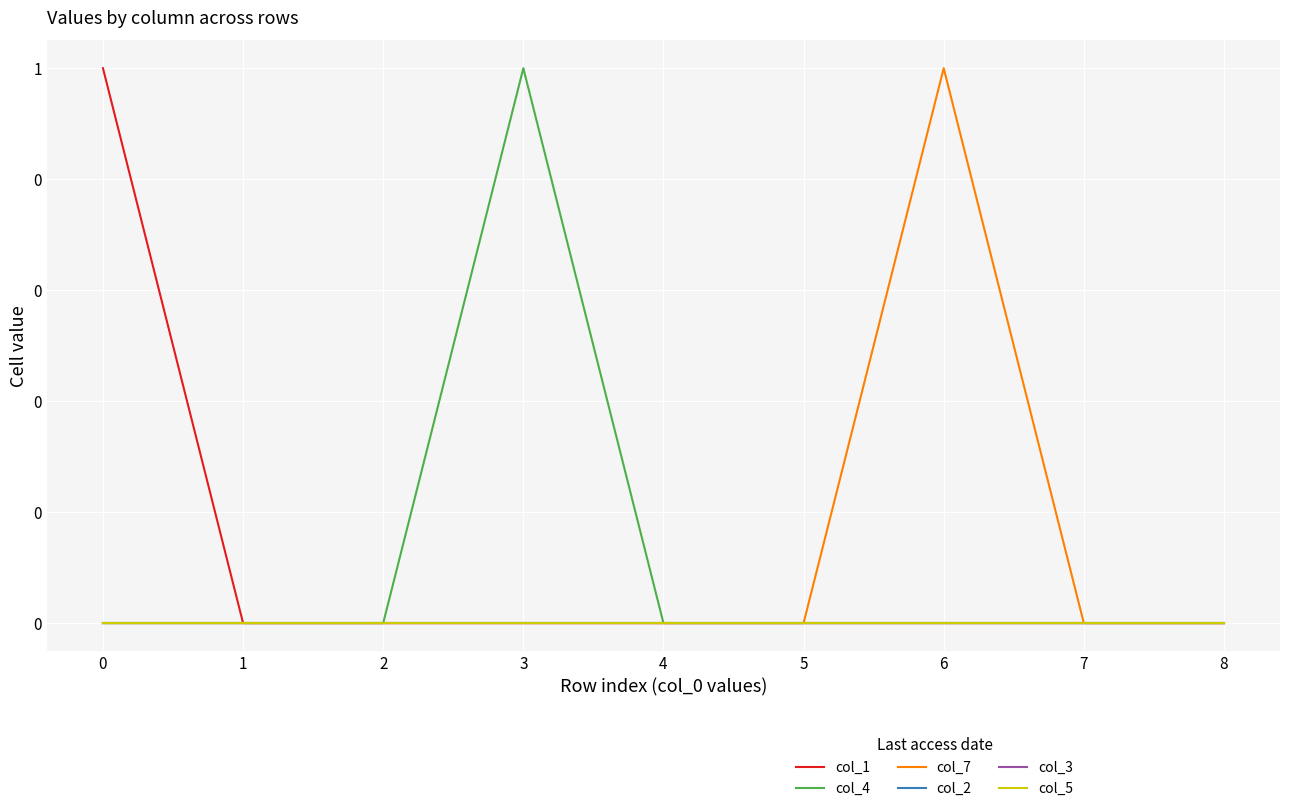

Is this an area chart (filled region under the line)?

No